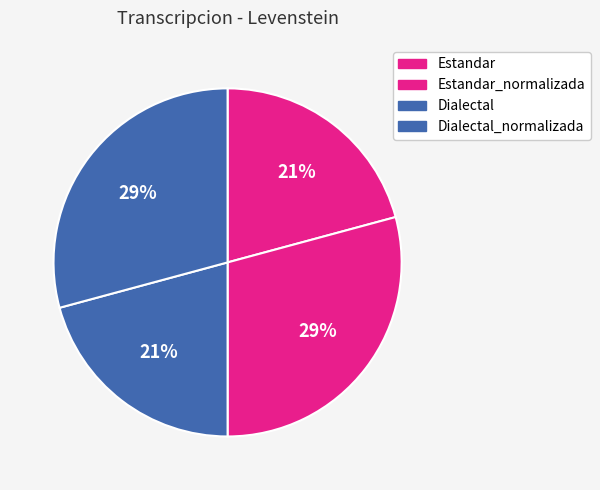

What percentage is the Dialectal slice, to the nearest percent?

21%